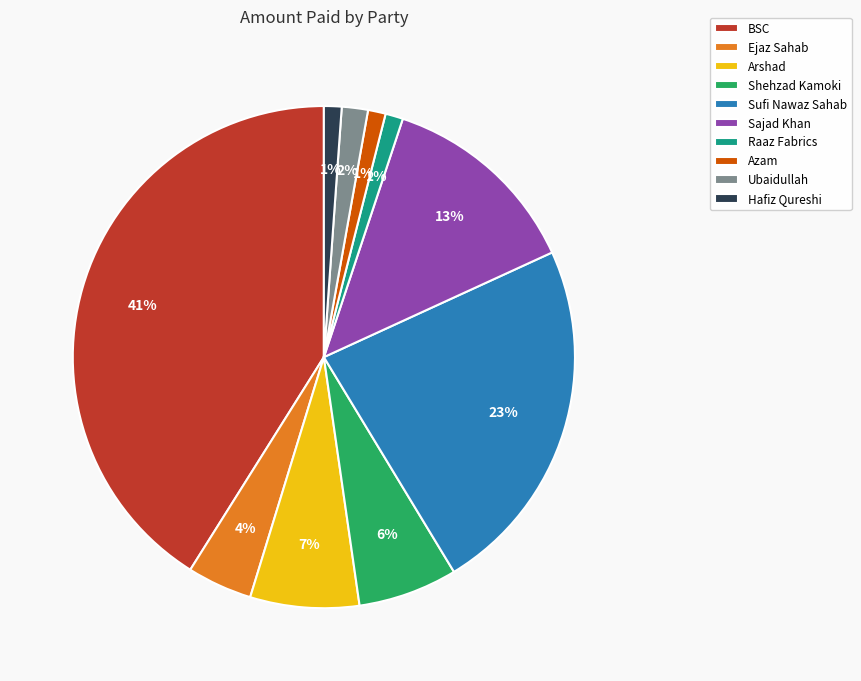

Is it true that Sajad Khan is 20% of the pie?

False